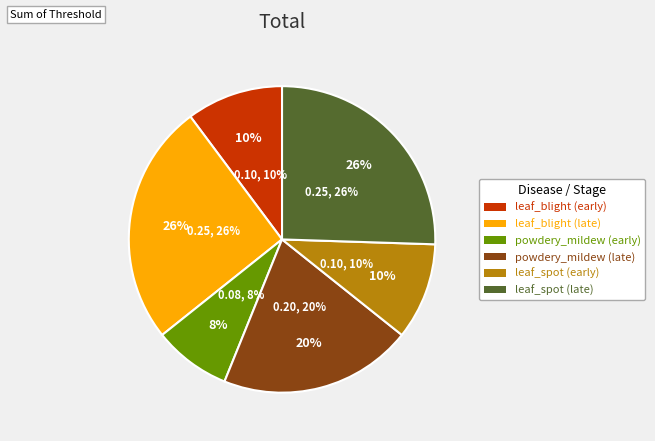

Combined, what portion of the pie is leaf_spot (late) and leaf_blight (late)?

51.0%